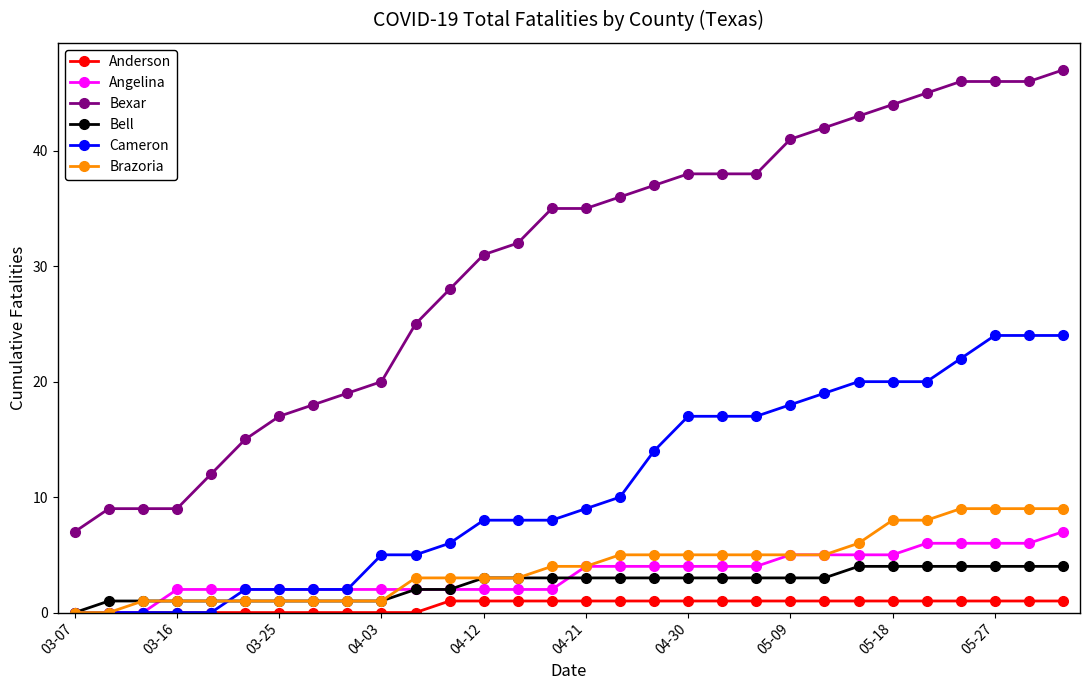

Rank the series by their maximum value, from highest to lowest.

Bexar, Cameron, Brazoria, Angelina, Bell, Anderson